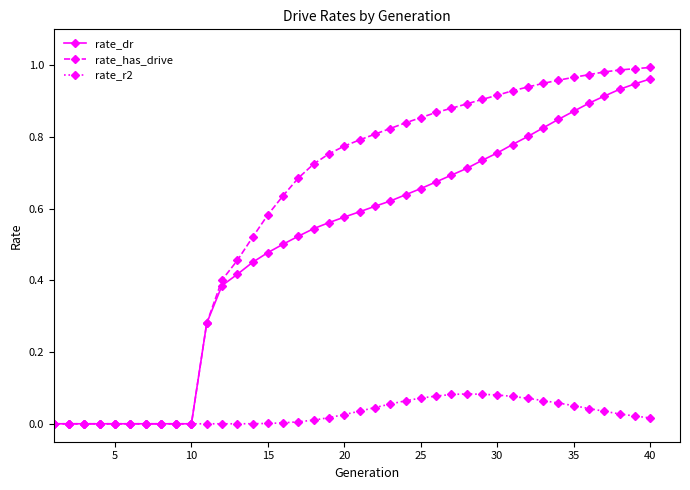

List the series in order of their overall mean, lowest first.

rate_r2, rate_dr, rate_has_drive